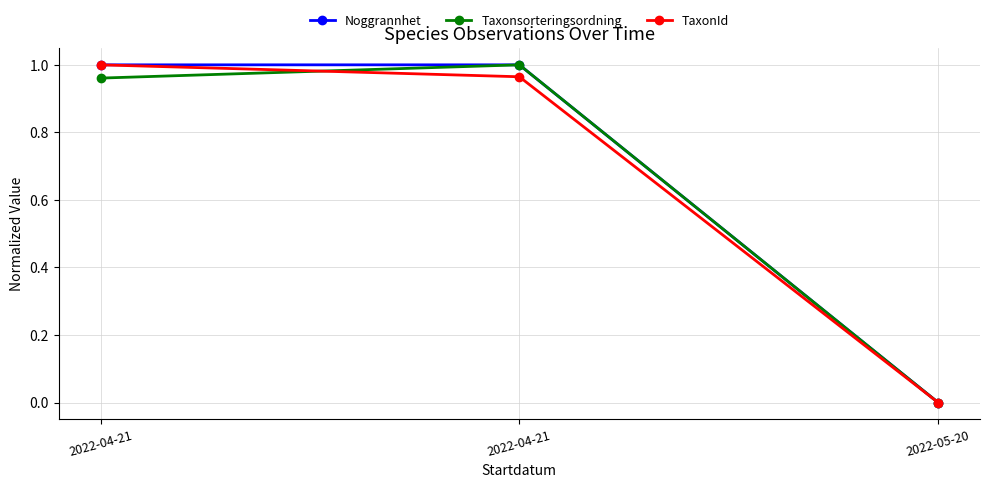

What is the difference between the maximum and minimum values in the TaxonId series?

1.0